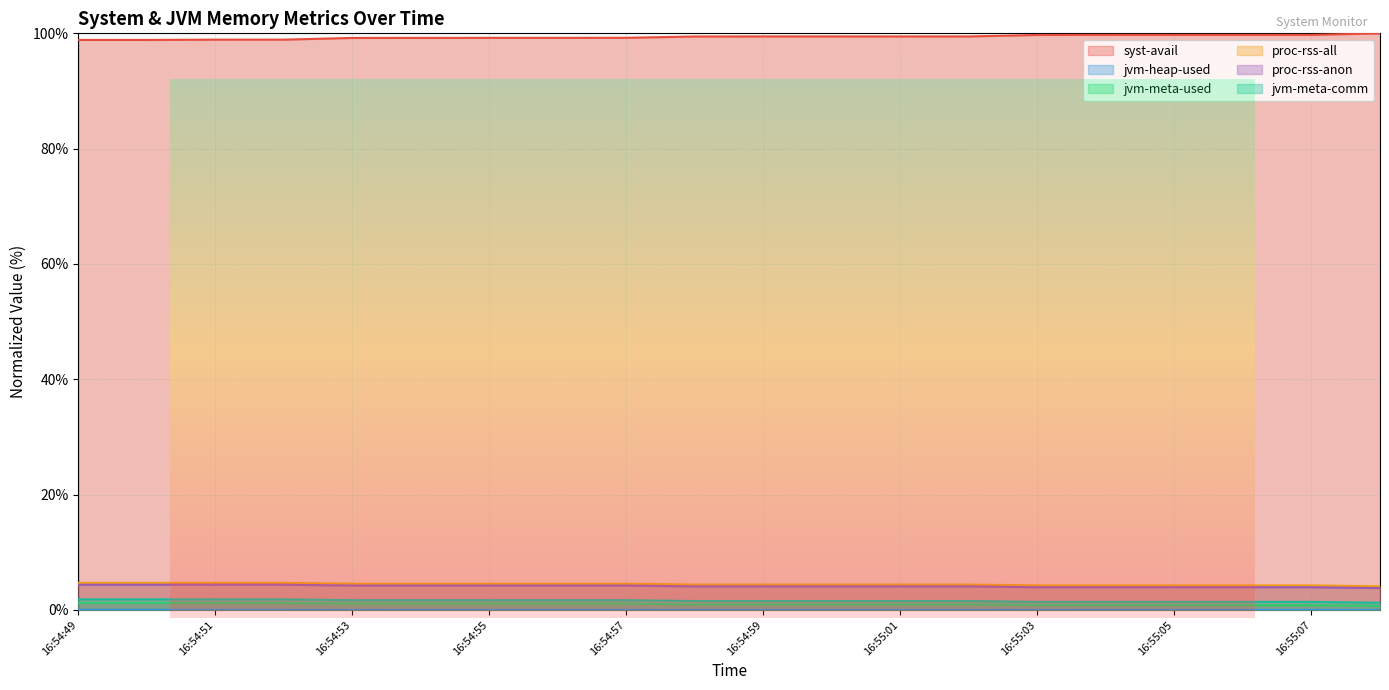

True or false: jvm-meta-used and proc-rss-anon intersect in this chart.

False